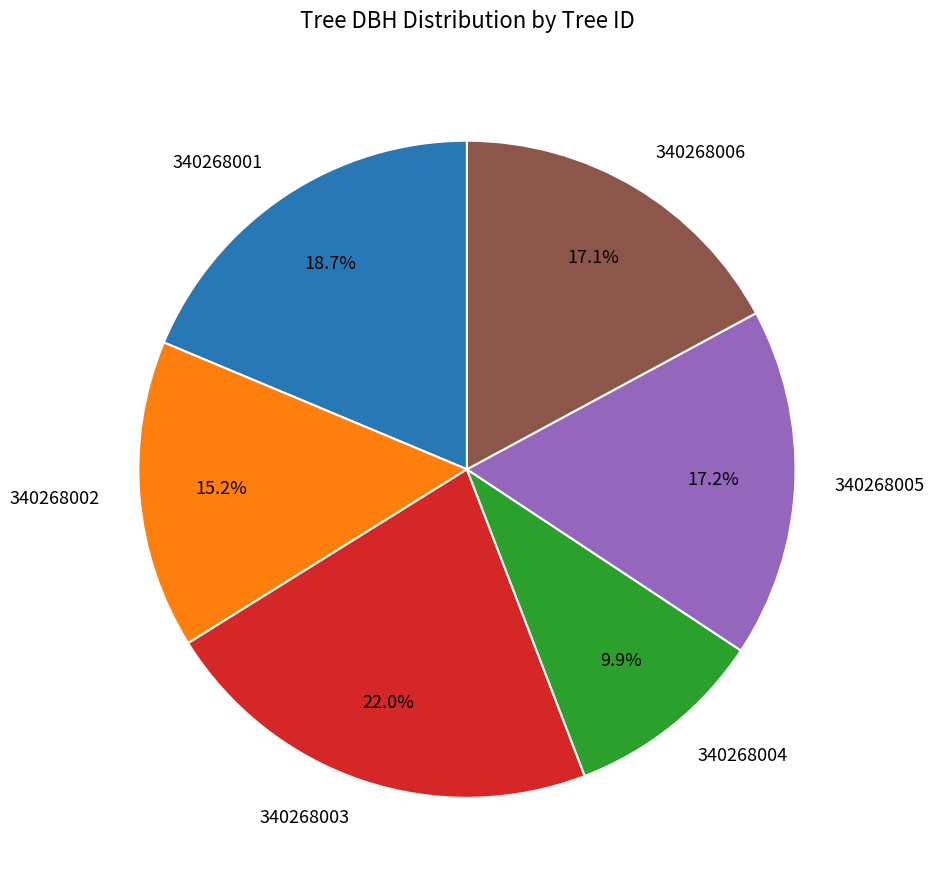

How much of the chart is everything except 340268002?

84.8%